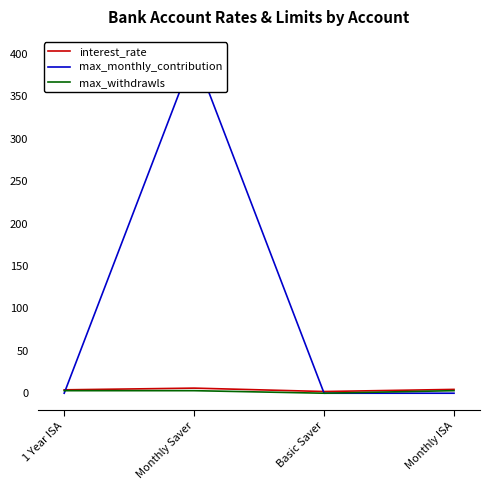

Which category has the highest value in the interest_rate series?

Monthly Saver